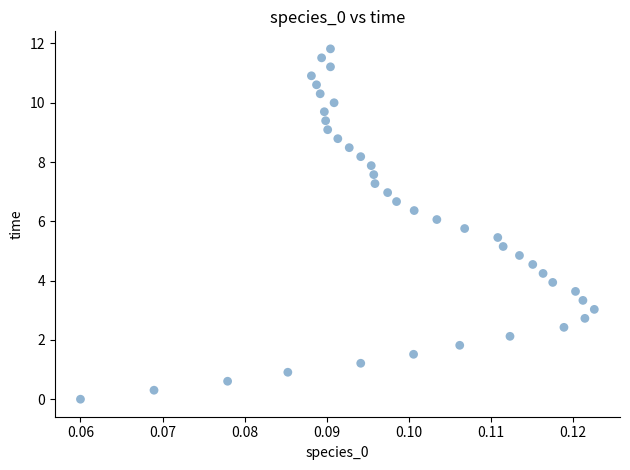

What is the range of Y values (max minus min)?

11.8